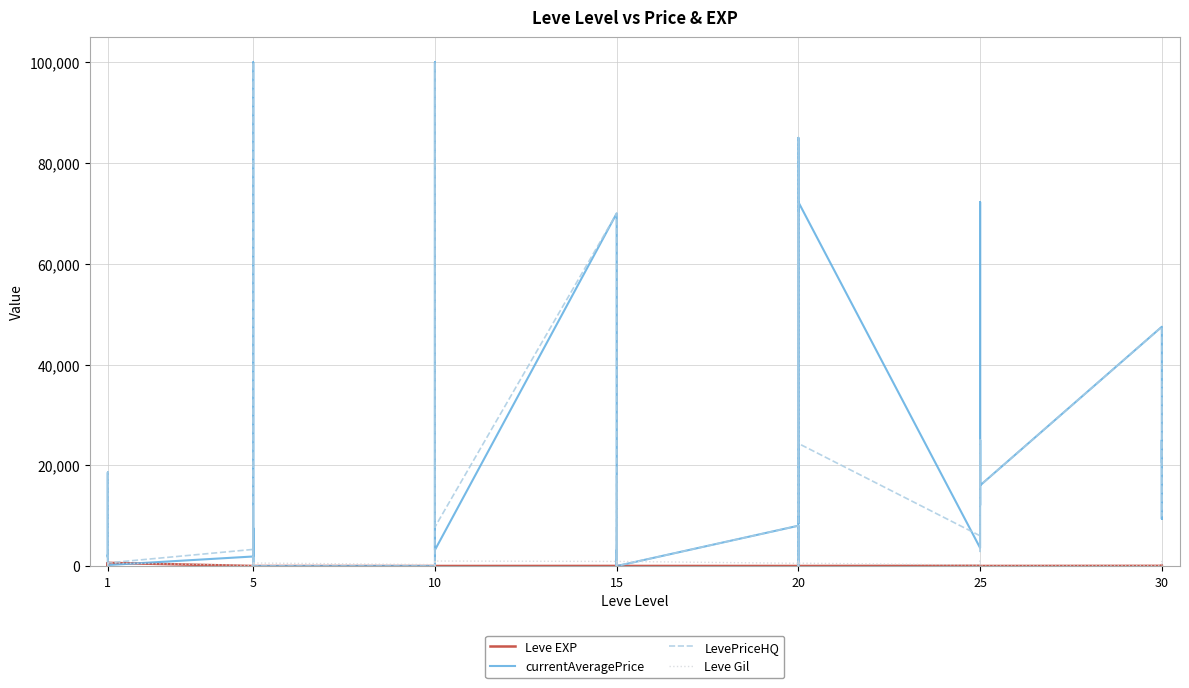

Reading left to right, list all the values displayed in this chart.

Leve EXP: 1	1	630	1	1	630	4	6	2	5	2	3	4	7	3	9	13	9	18	13	7	24	18	14	9	16	28	17	12	8	47	36	8	39	36	12	31	64	31	62
currentAveragePrice: 1820	3763	18571	1893	2219	200	1894	100000	500	7527	3219	0	0	40	805	35751	100000	3183	70000	5000	3393	0	3183	0	8000	0	84995	8499	70000	72251	3602	4437	72251	12072	24999	16000	47500	9350	24999	20685
LevePriceHQ: 1000	12667	18571	2036	1400	621	3300	100000	500	11158	4475	0	0	200	1466	26000	100000	7747	70000	0	17899	0	7747	0	8000	0	84995	9999	70000	24334	6000	2899	24334	2999	24999	16000	47500	10000	24999	36111
Leve Gil: 330	690	630	160	690	630	110	840	790	220	490	600	280	880	780	430	90	990	910	40	170	790	910	920	540	800	10	120	960	570	200	390	660	990	390	0	70	910	330	560